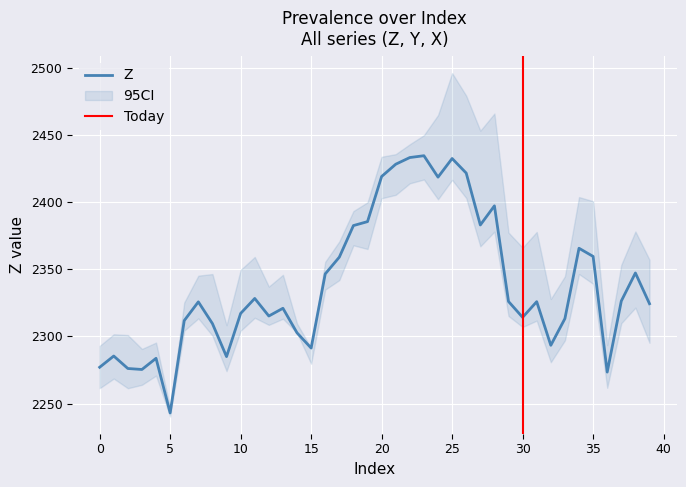

What is the greatest value displayed?

2434.5